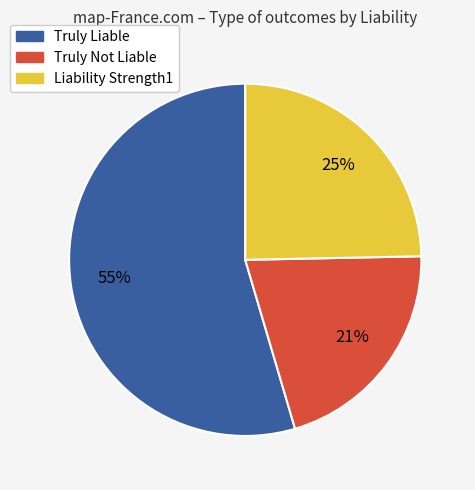

Which slice is the largest?

Truly Liable